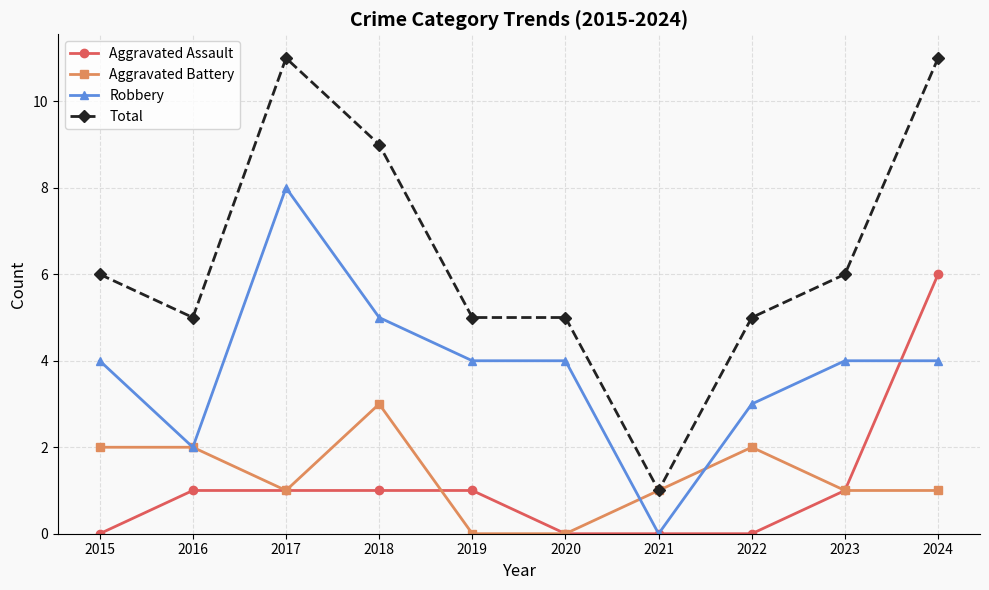

List the series in order of their peak value, highest first.

Total, Robbery, Aggravated Assault, Aggravated Battery